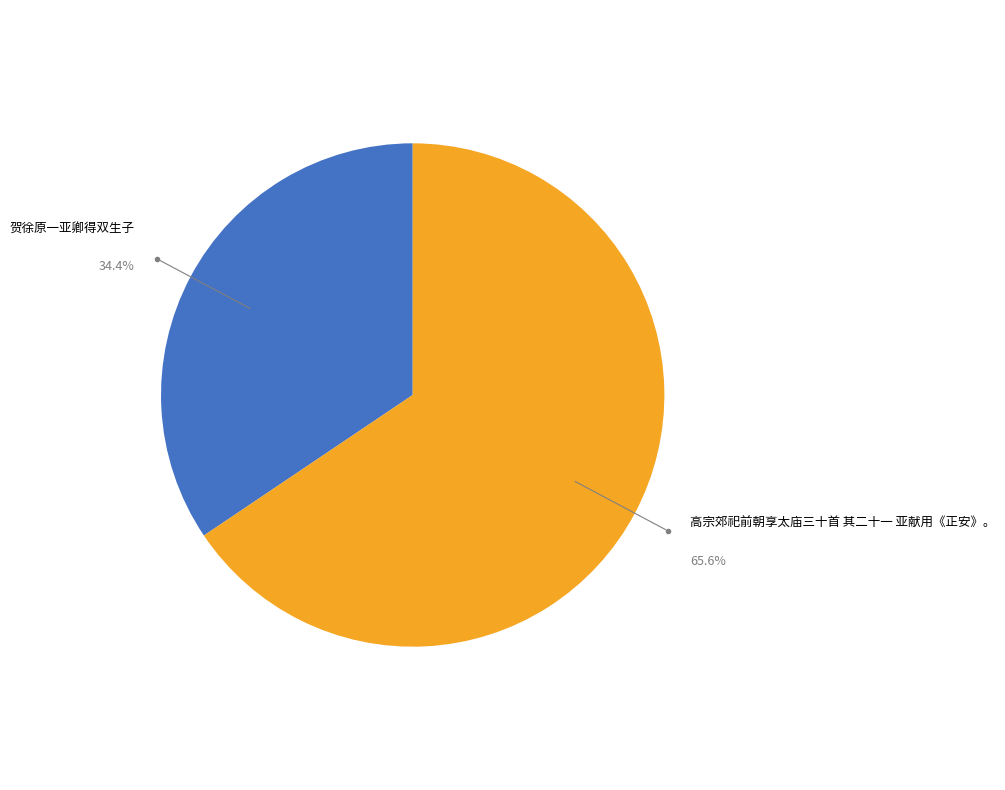

Does 贺徐原一亚卿得双生子 account for over 50% of the chart?

No